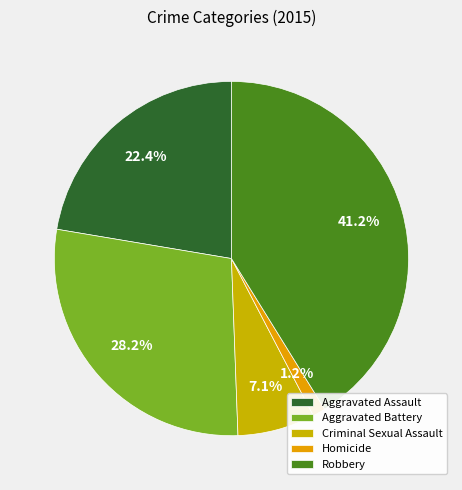

Between Robbery and Homicide, which is larger?

Robbery